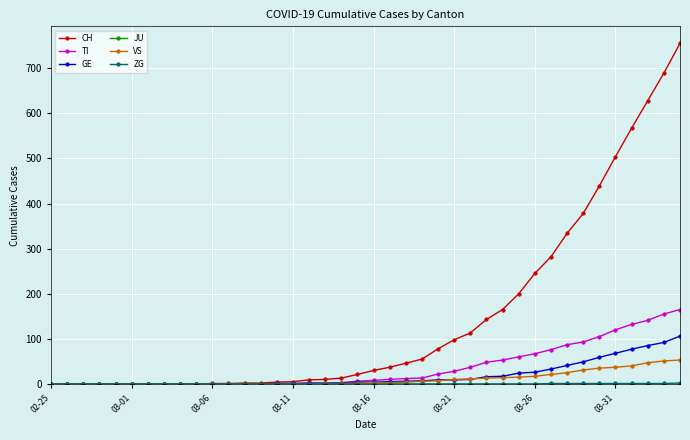

Which series has the largest total across all categories?

CH